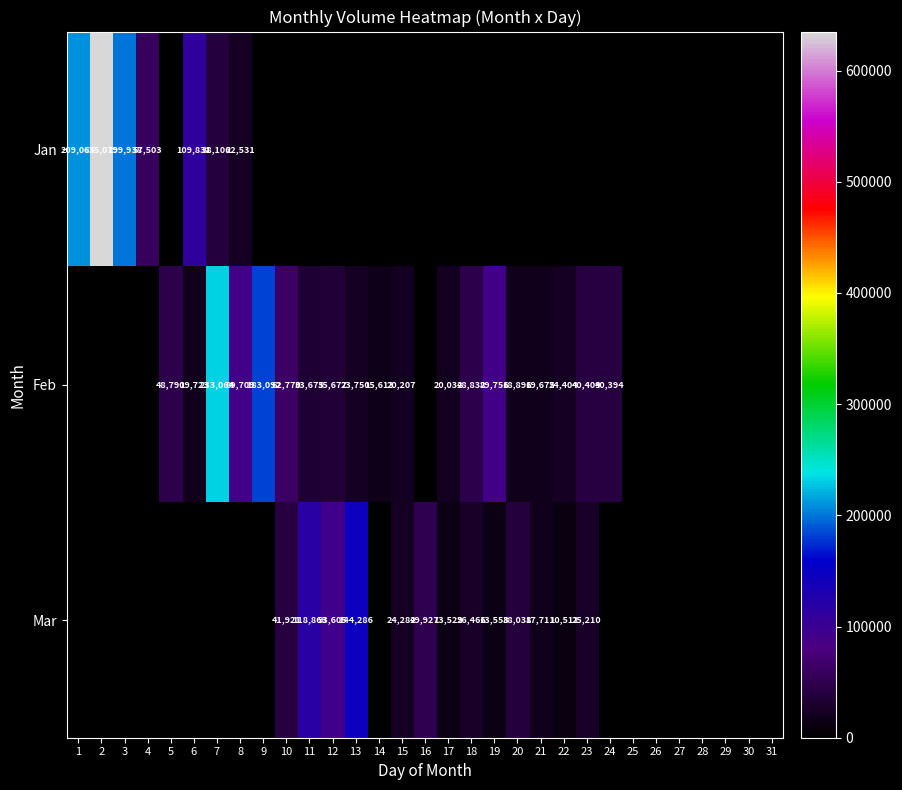

The Jan series shows 109831 at 6. True or false?

True